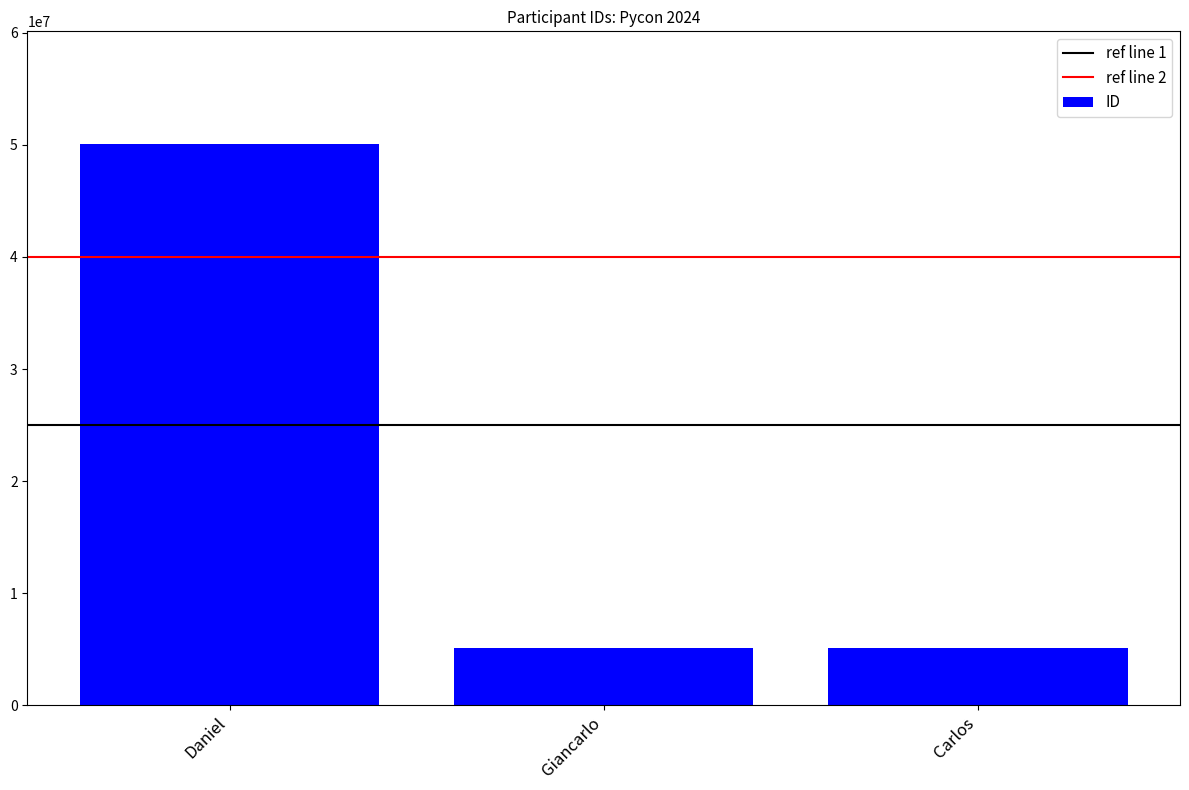

True or false: the data shows 5092003 at Carlos.

True